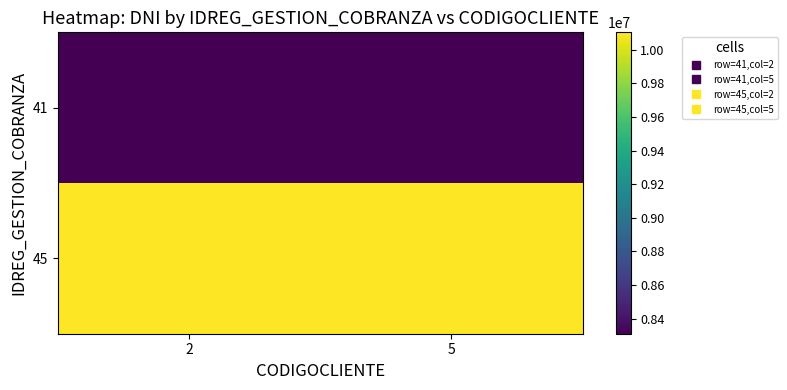

Count the number of categories in the chart.

2